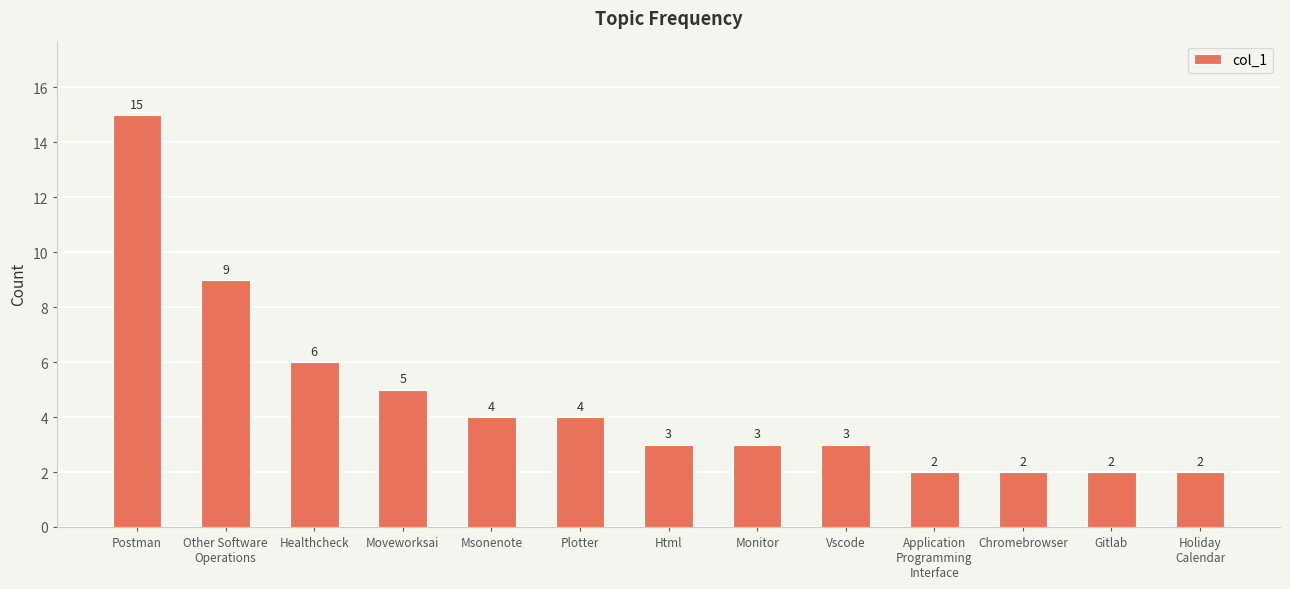

What is the label of the 13th bar from the left?

Holiday
Calendar